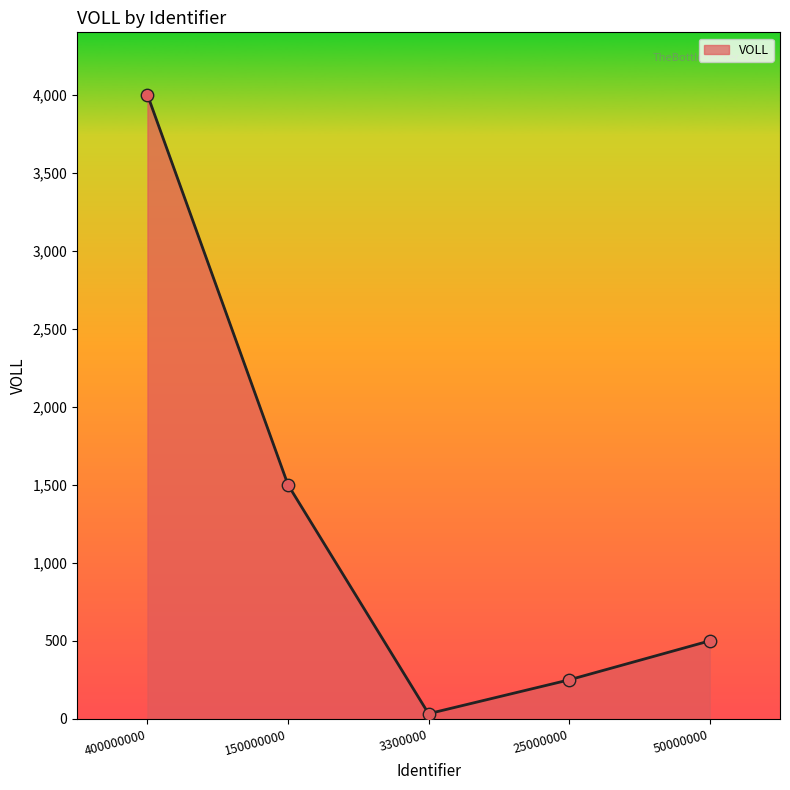

Which has a higher value, 25000000 or 3300000?

25000000